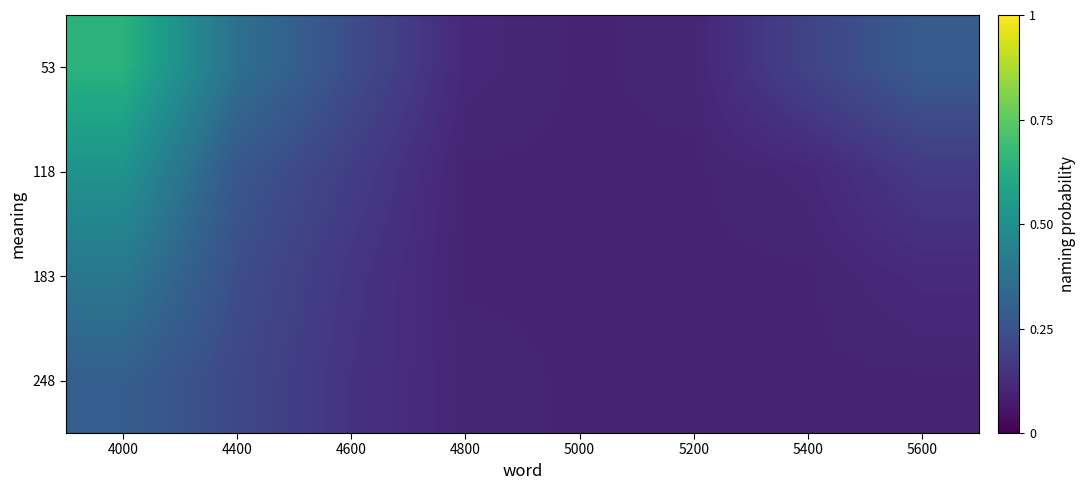

Reading left to right, what are all the values shown in this chart?

53: 4000=0.6	4400=0.4	4600=0.2	4800=0.1	5000=0.1	5200=0.1	5400=0.2	5600=0.3
118: 4000=0.5	4400=0.3	4600=0.2	4800=0.1	5000=0.1	5200=0.1	5400=0.1	5600=0.2
183: 4000=0.4	4400=0.2	4600=0.2	4800=0.1	5000=0.1	5200=0.1	5400=0.1	5600=0.1
248: 4000=0.3	4400=0.2	4600=0.1	4800=0.1	5000=0.1	5200=0.1	5400=0.1	5600=0.1